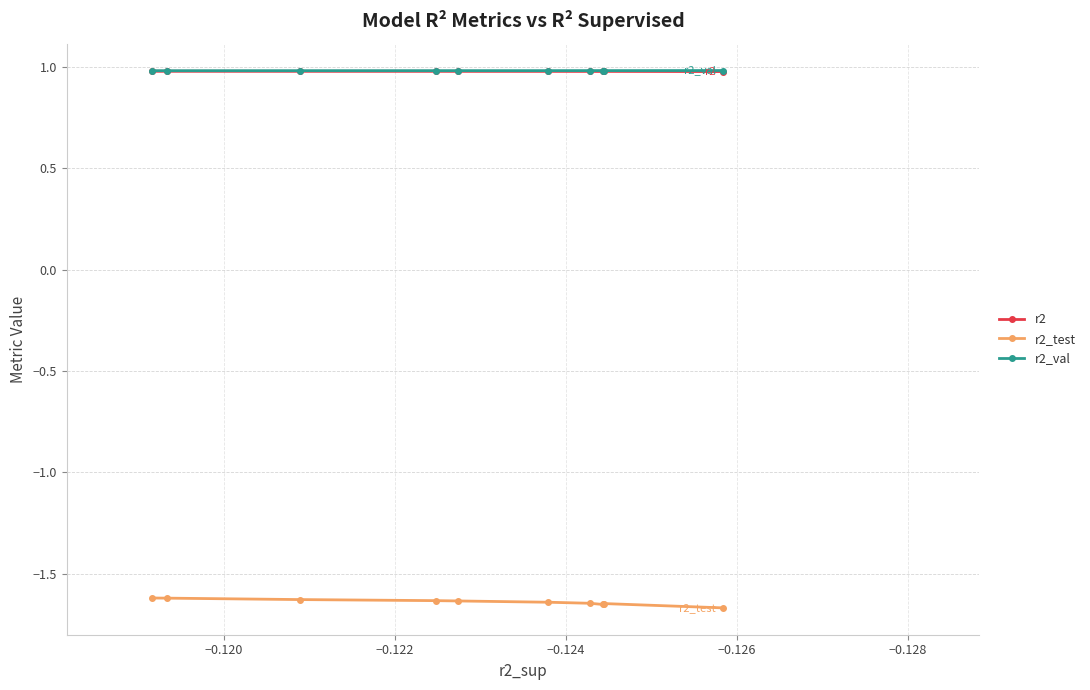

How many categories are shown in the chart?

10